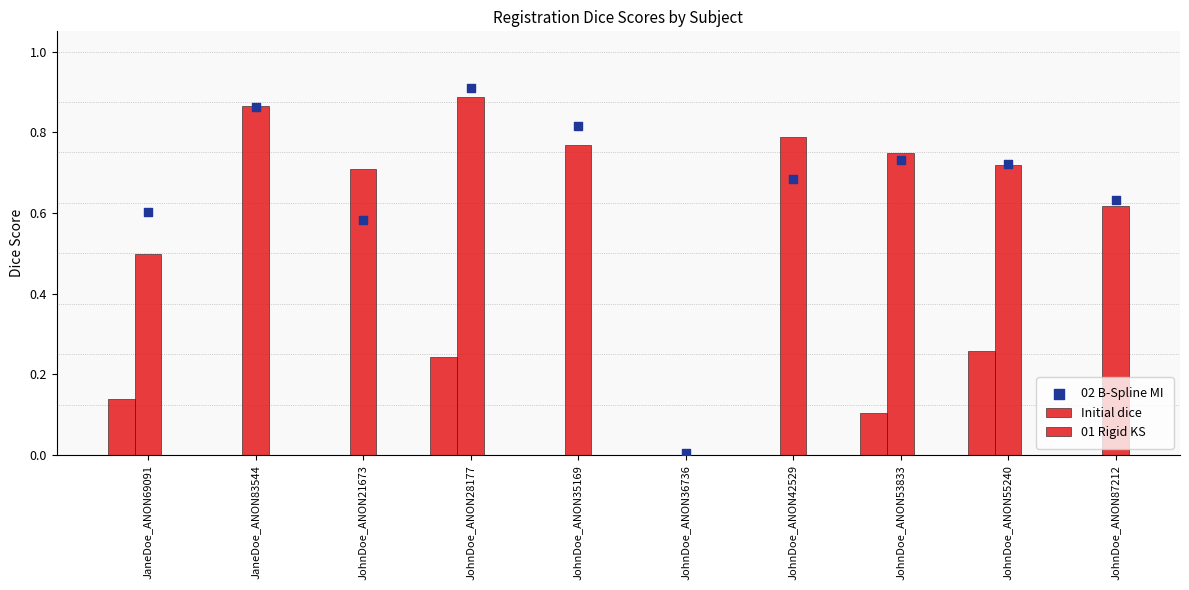

At which category is the sum across all series the highest?

JohnDoe_ANON28177